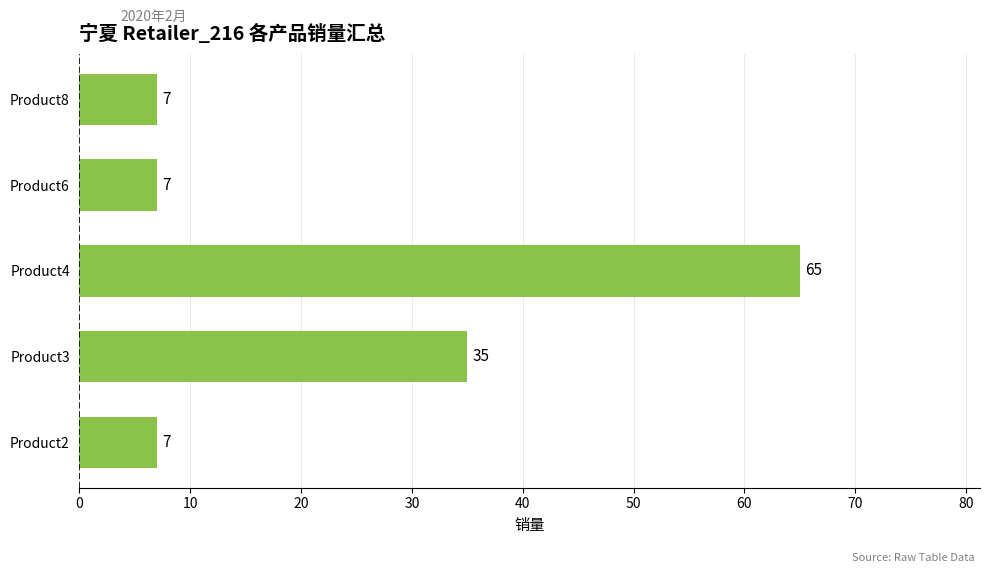

What is the smallest value displayed?

7